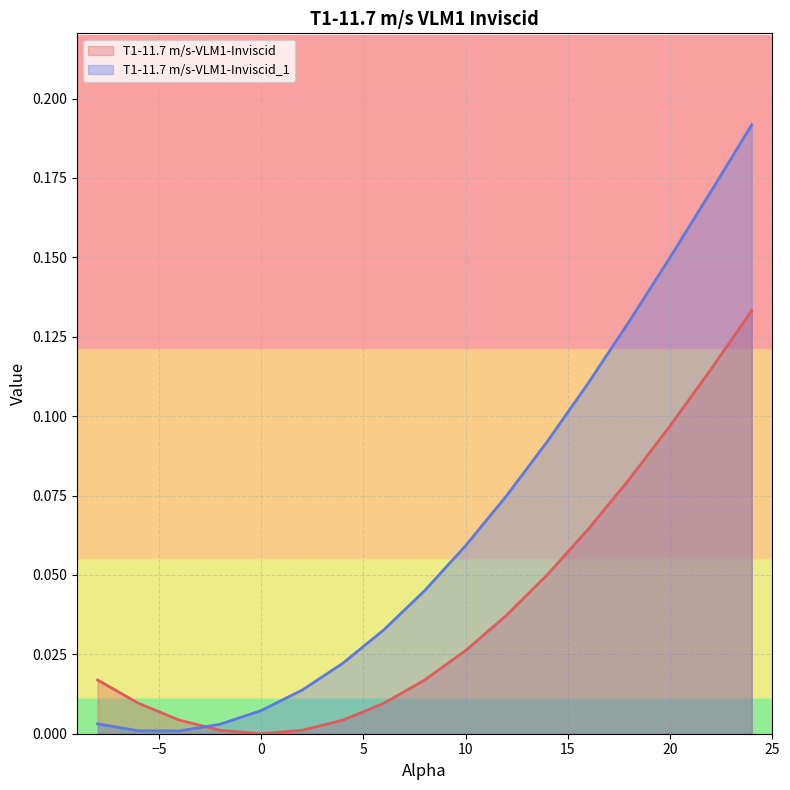

The value of T1-11.7 m/s-VLM1-Inviscid at 24 is 0.2. True or false?

False